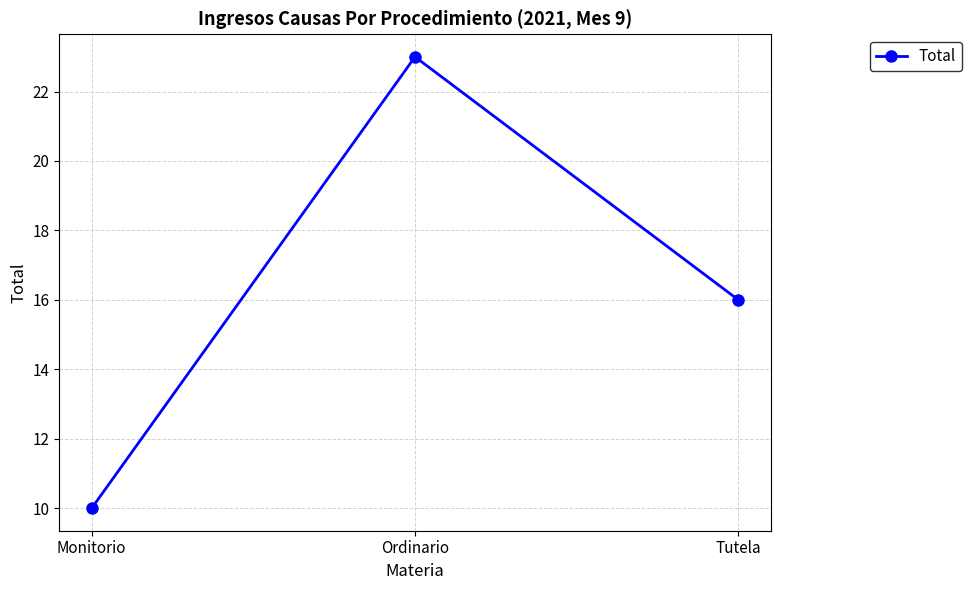

Reading right to left, what are all the values shown in this chart?

Tutela=16	Ordinario=23	Monitorio=10